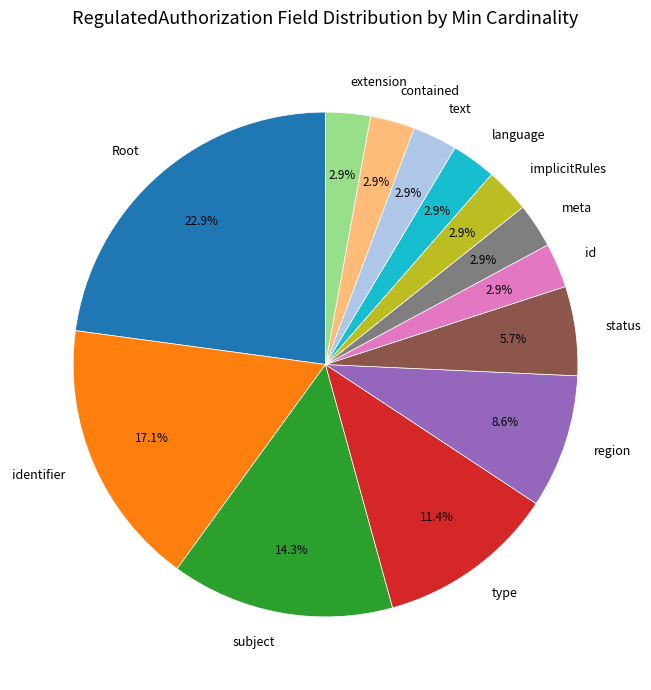

Is text the majority of the pie?

No